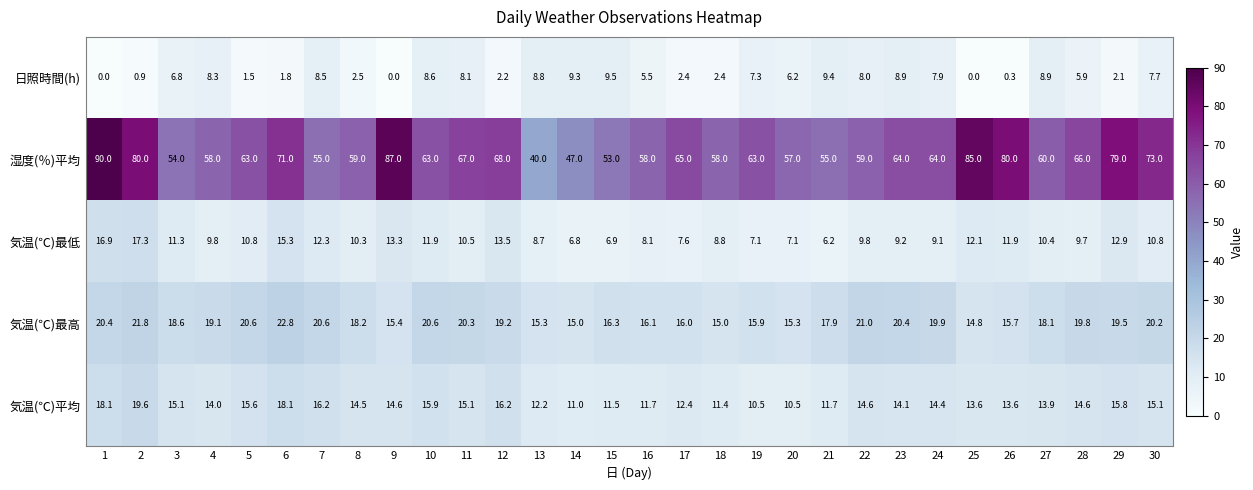

What is the difference between the highest and lowest values at 15?

46.1